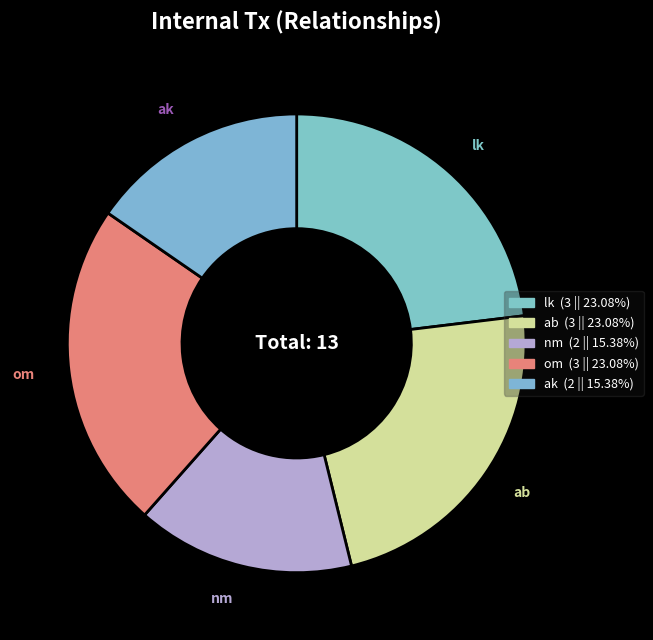

How many slices are in this pie chart?

5